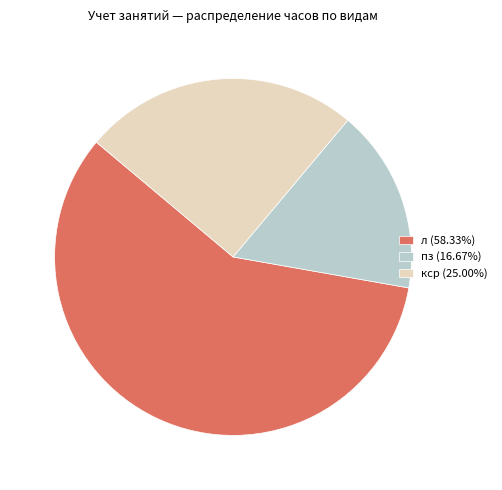

Is л (58.33%) the majority of the pie?

Yes